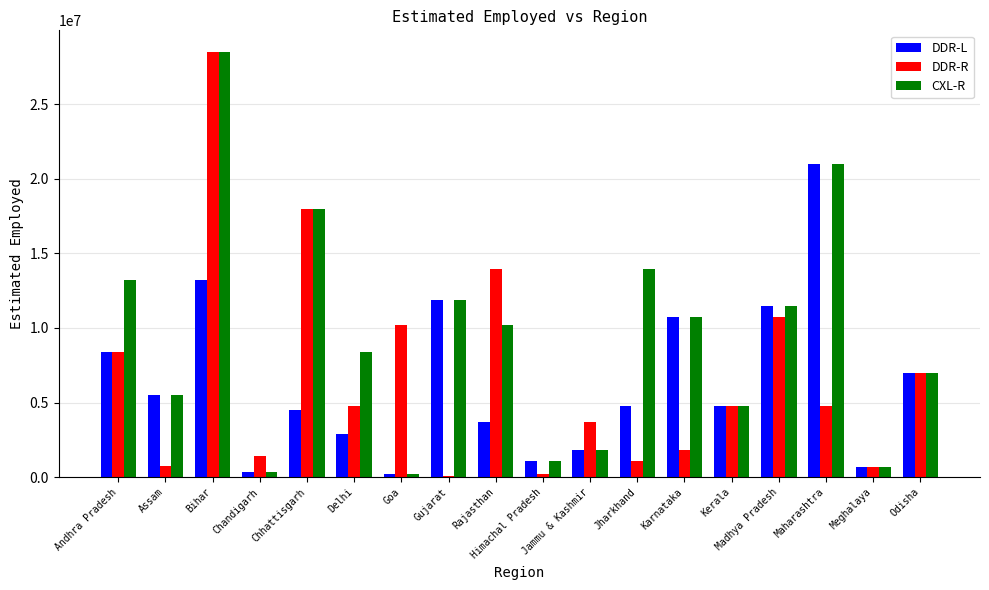

Between Chandigarh and Chhattisgarh, which series saw the biggest shift?

CXL-R